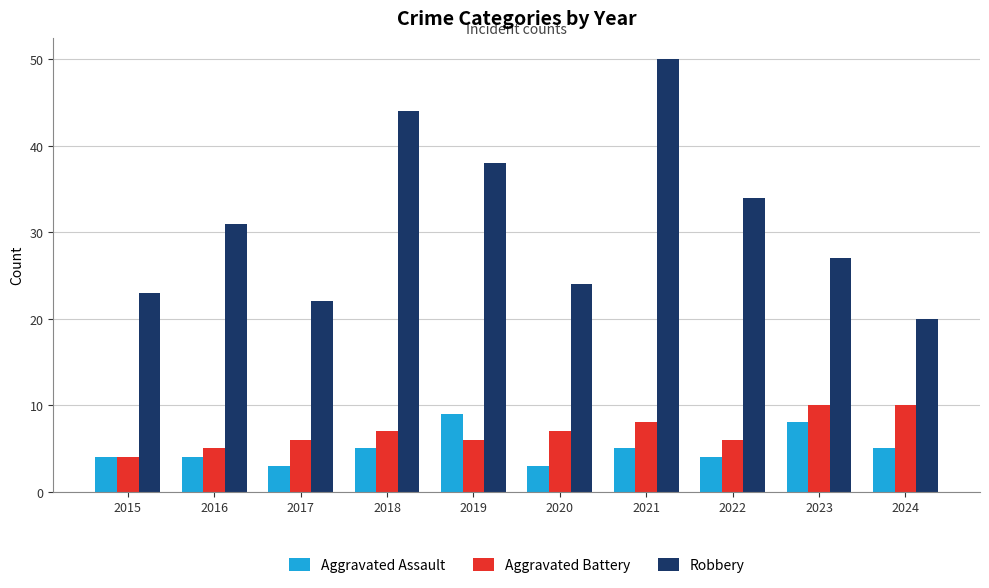

What is the spread (max minus min) of values at 2019?

32